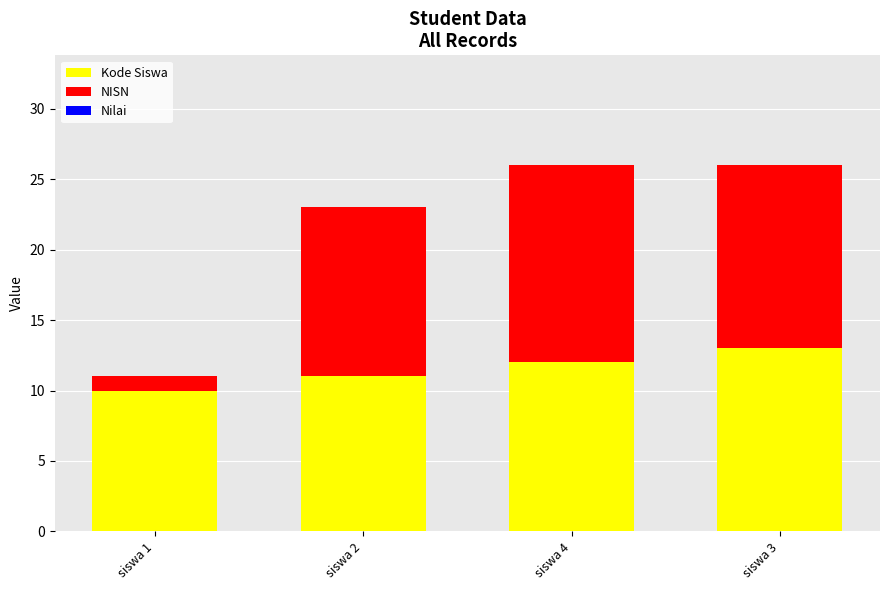

Reading right to left, transcribe the values for Kode Siswa.

13	12	11	10